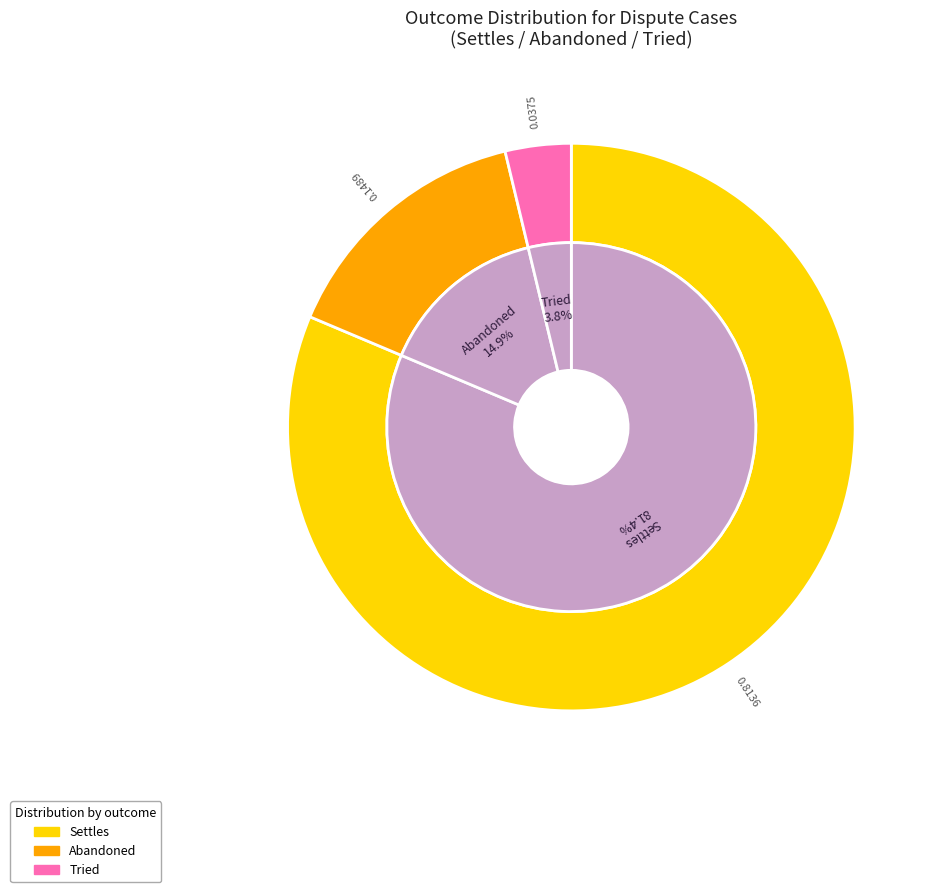

To the nearest percent, what is the difference between the largest and smallest slice percentages?

78%